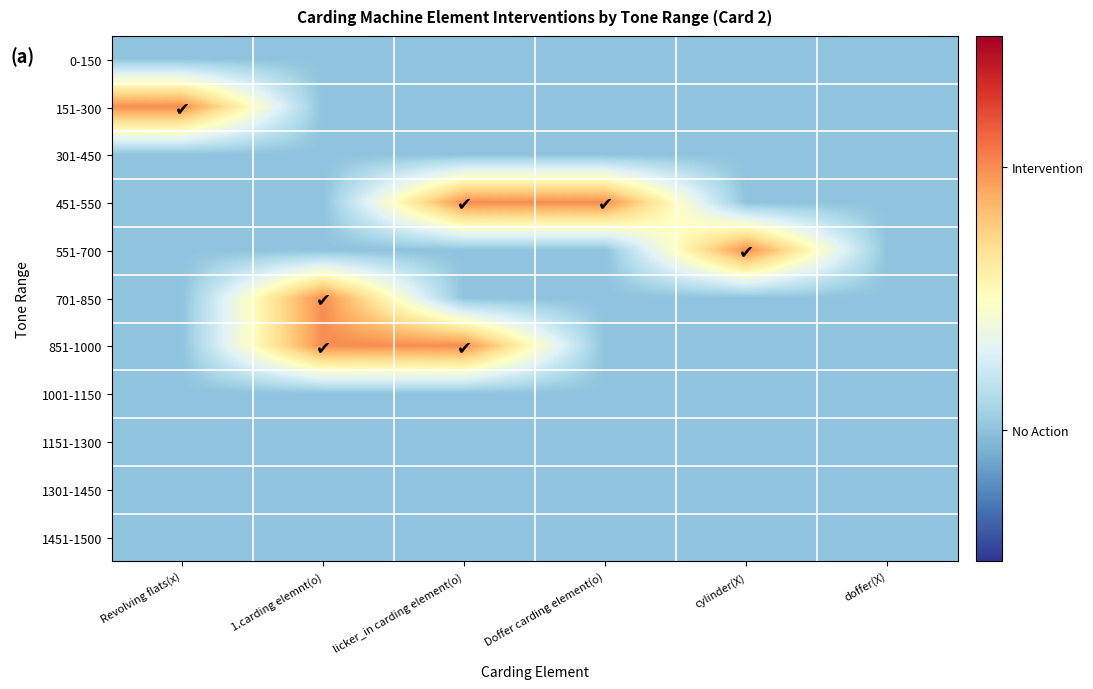

Count the number of categories in the chart.

6